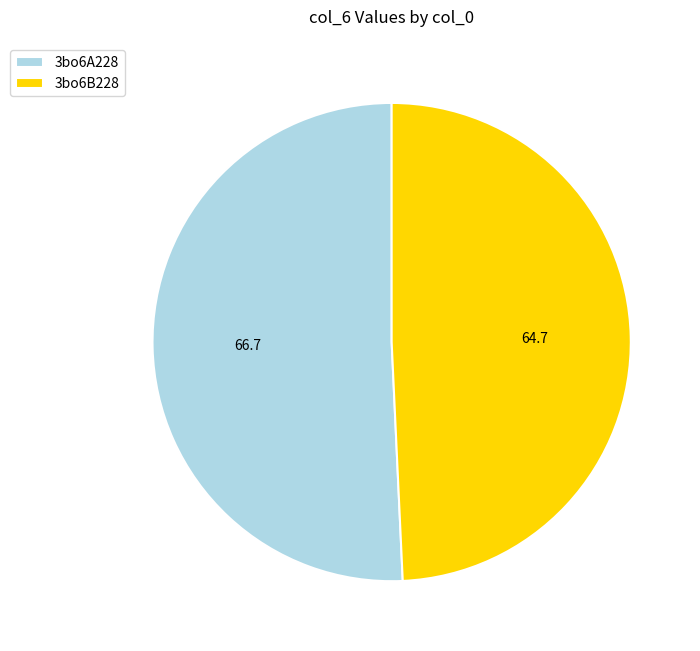

How many segments does this pie chart have?

2